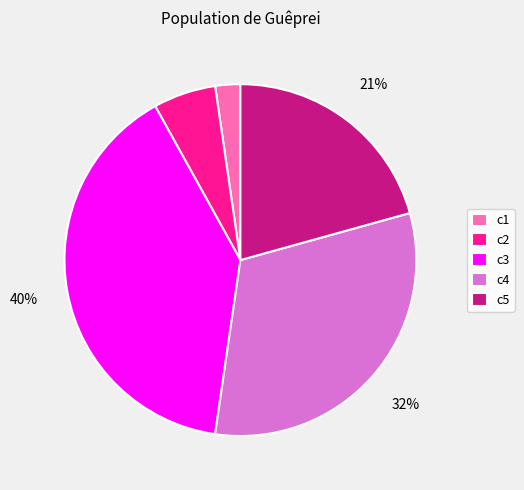

Between c1 and c4, which is larger?

c4